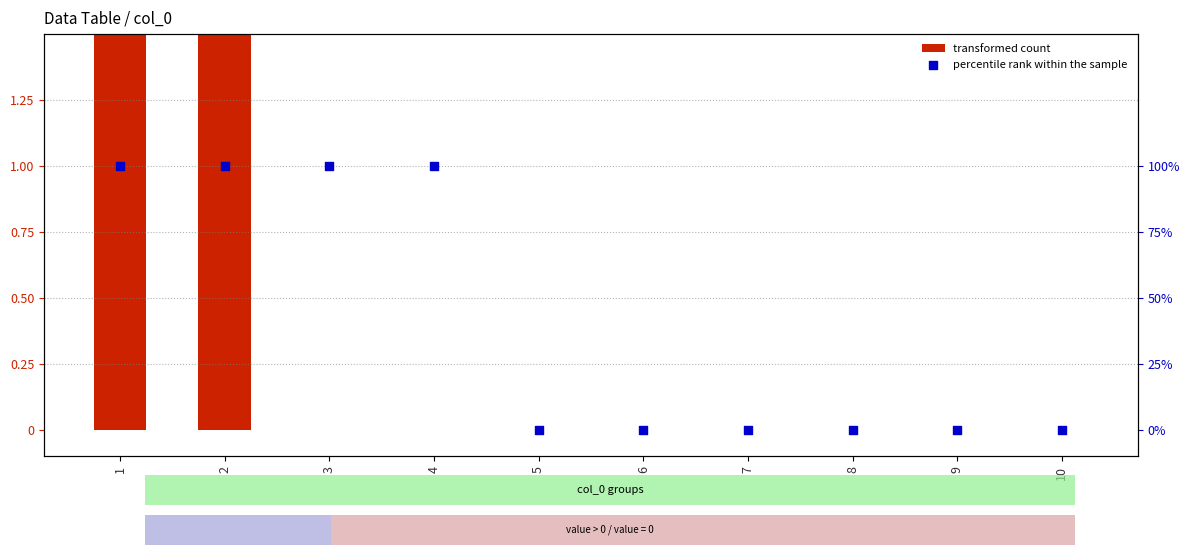

Which series has the largest total across all categories?

transformed count